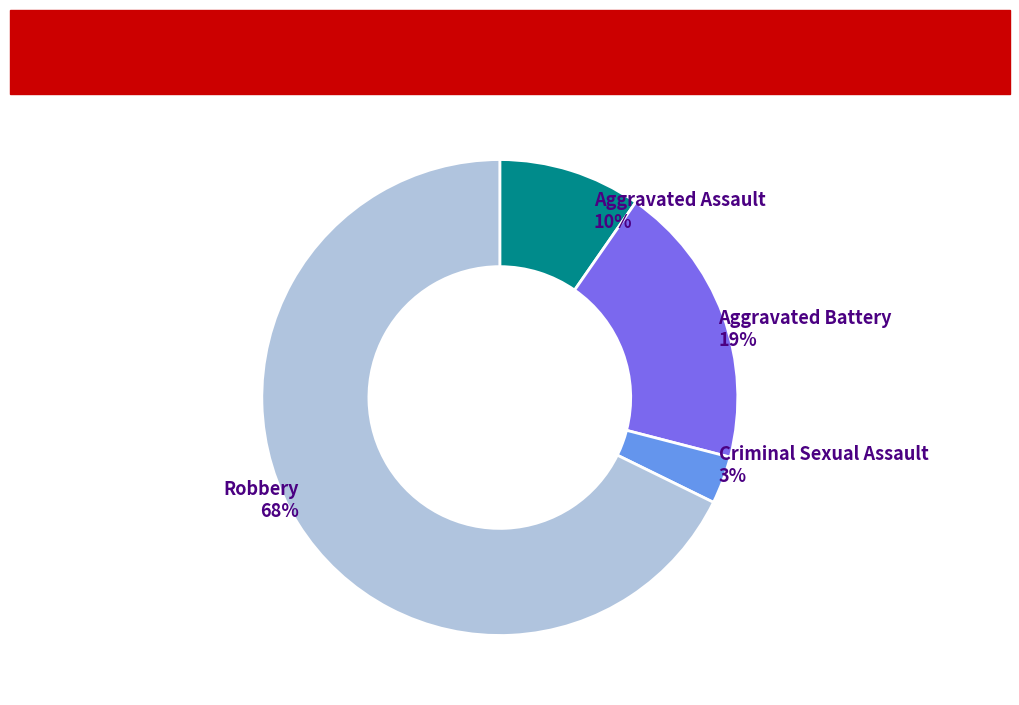

Is it true that Criminal Sexual Assault is 3% of the pie?

True